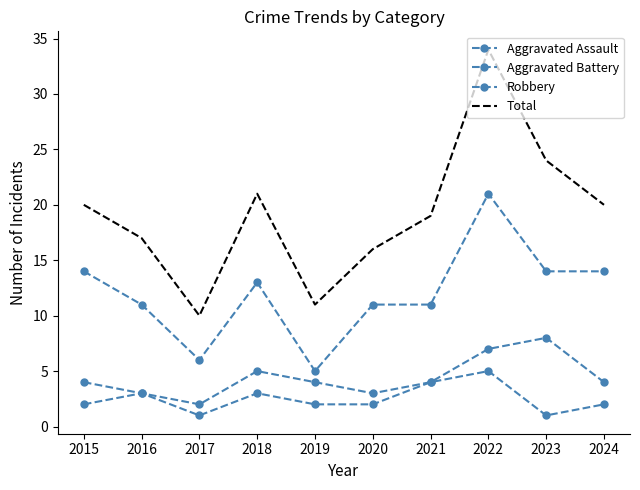

Which series has the largest total across all categories?

Total